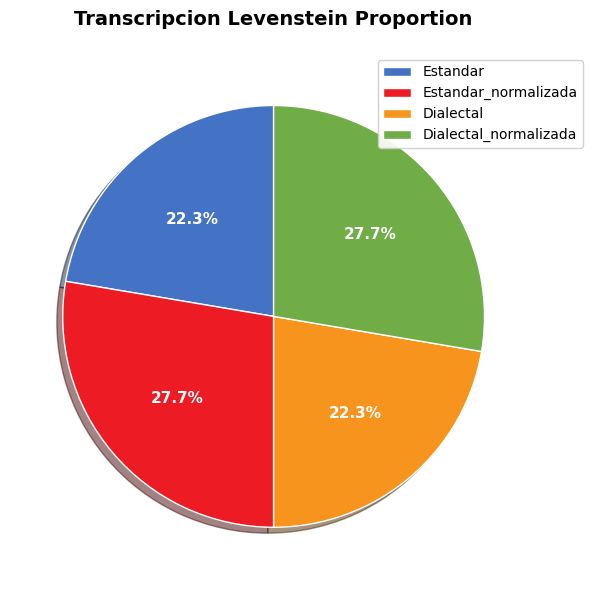

What percentage do Dialectal and Dialectal_normalizada together represent?

50.0%